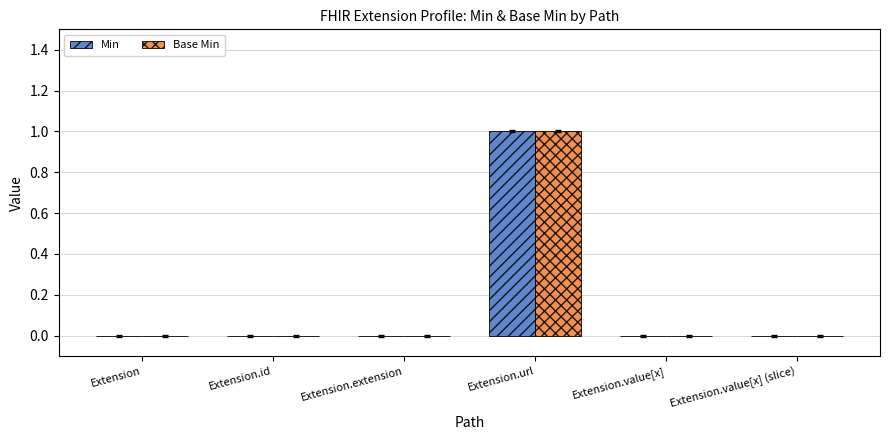

Reading left to right, extract all data points from this chart.

Min: 0	0	0	1	0	0
Base Min: 0	0	0	1	0	0